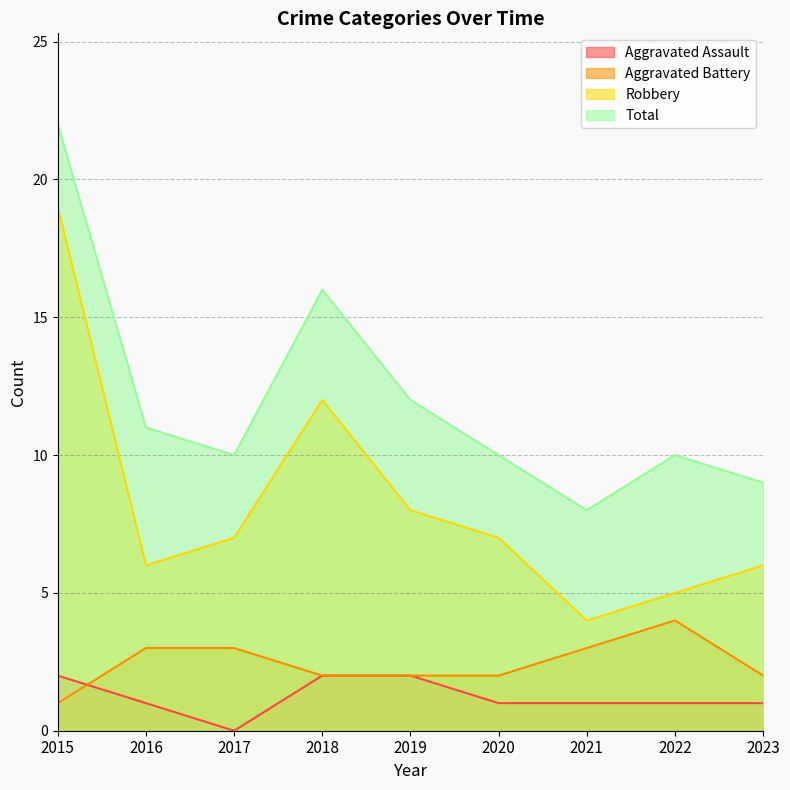

Which series changed the most between 2022 and 2023?

Aggravated Battery